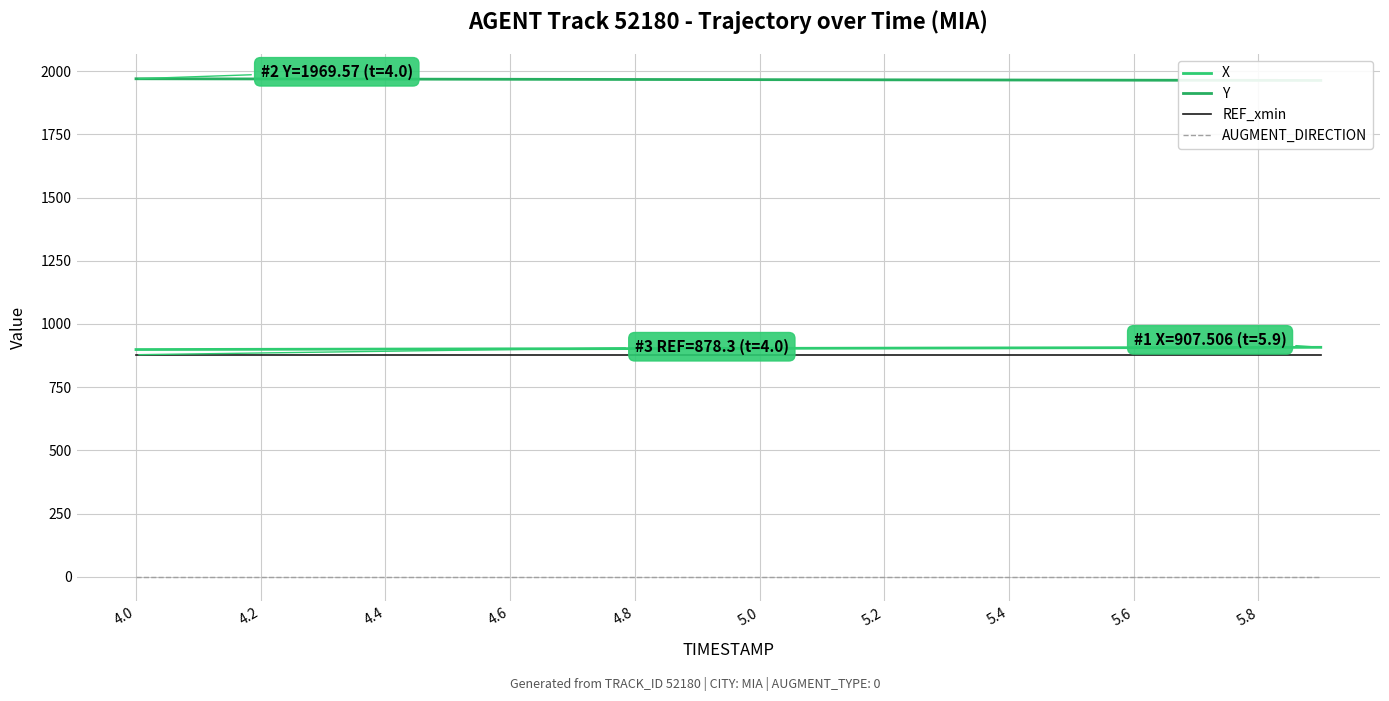

Is the value of REF_xmin at 19 greater than the value of X at 17?

No